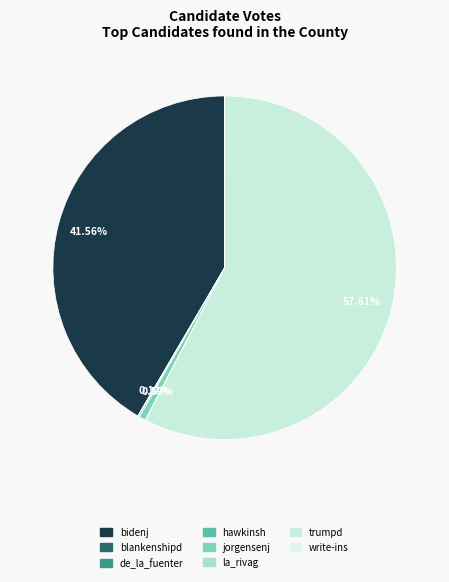

How many slices are in this pie chart?

8